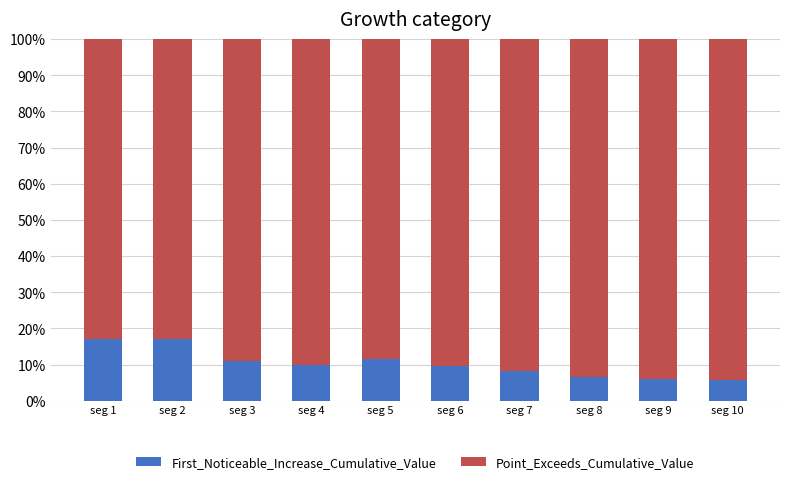

What is the total value across all series at seg 10?

100.0